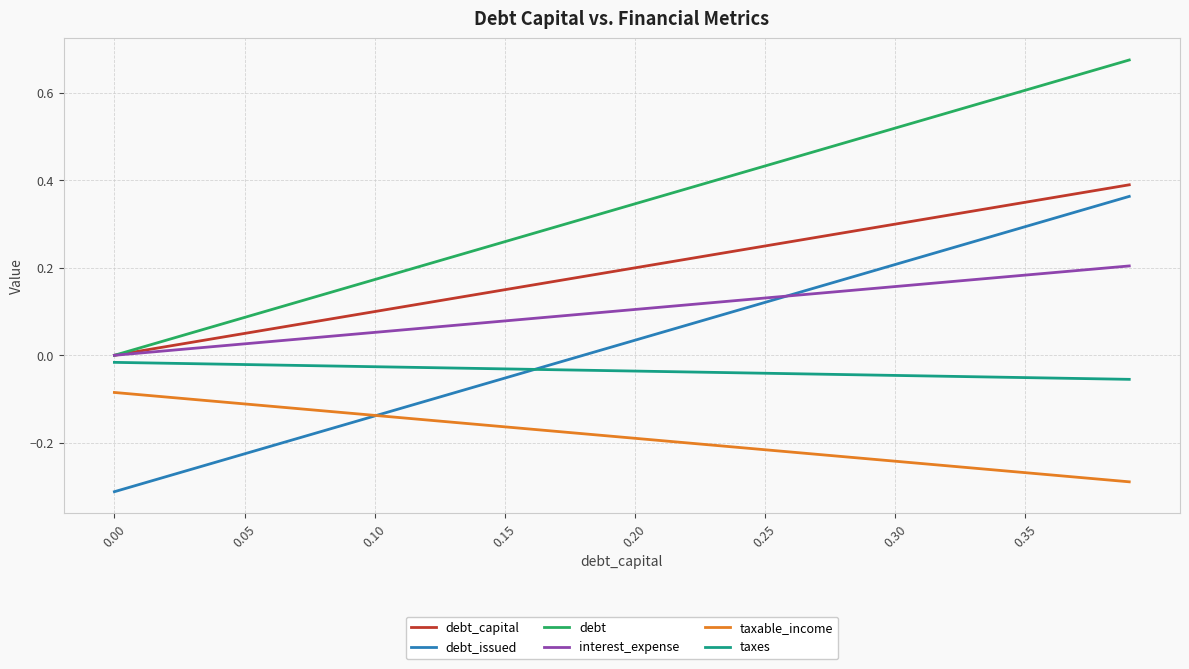

True or false: debt and debt_issued cross at least once.

False